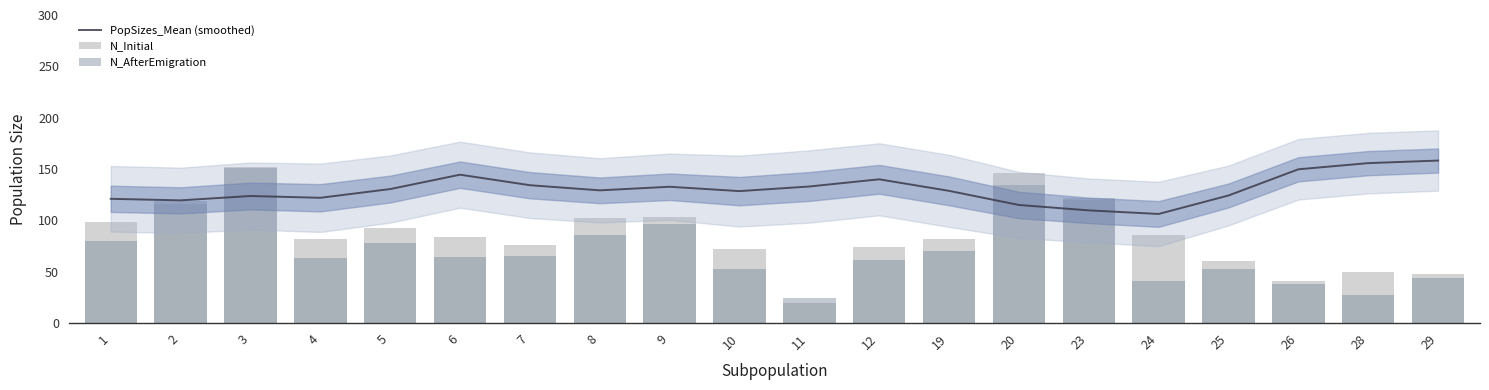

Does the chart contain any negative values?

No